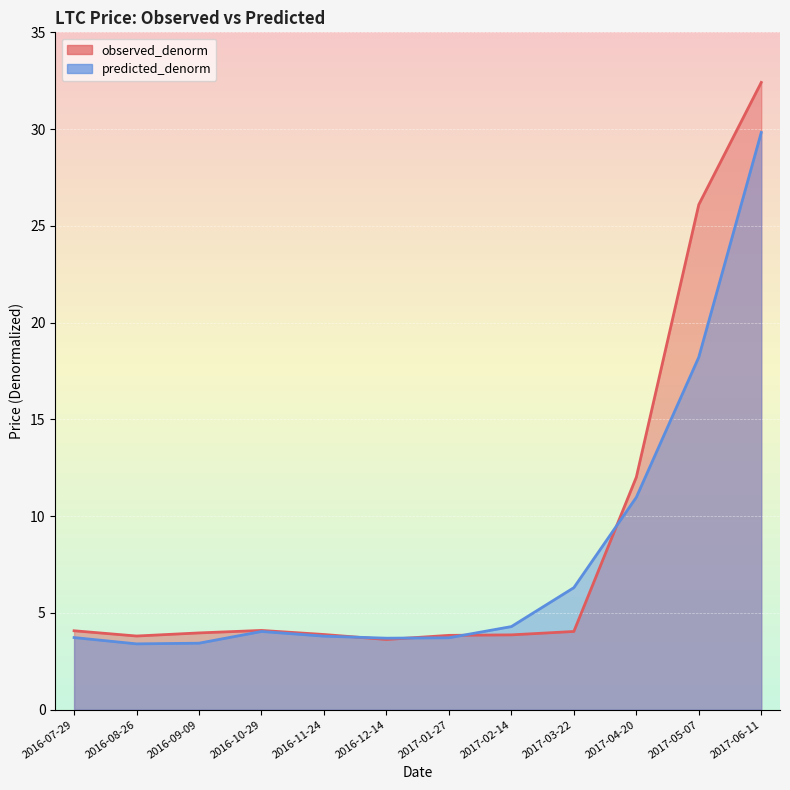

What is the highest value of the observed_denorm series?

32.4